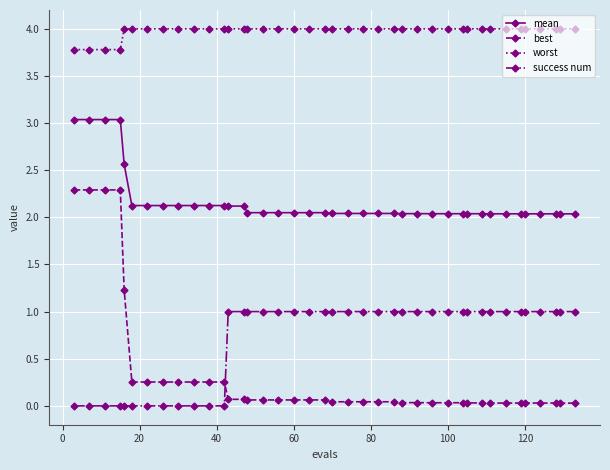

What is the maximum value shown in the chart?

4.0